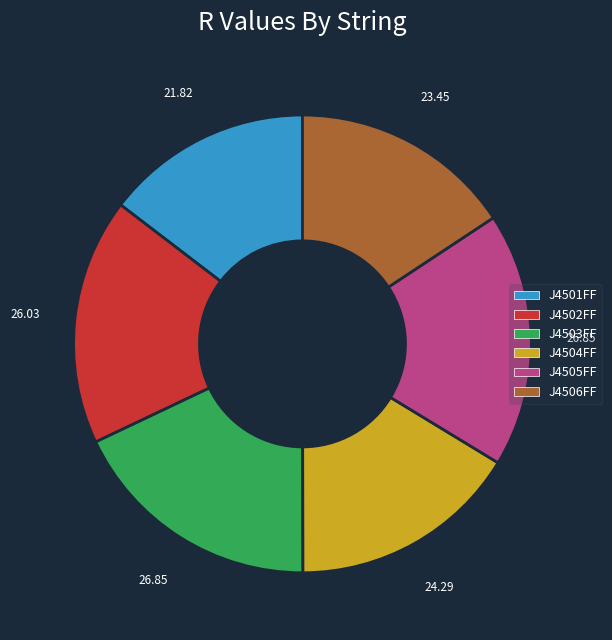

Which category has the smallest portion of the pie?

J4501FF